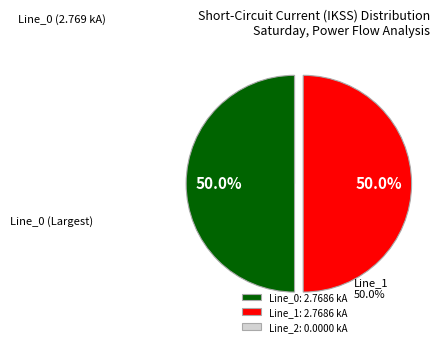

How much of the chart is everything except Line_0?

50.0%